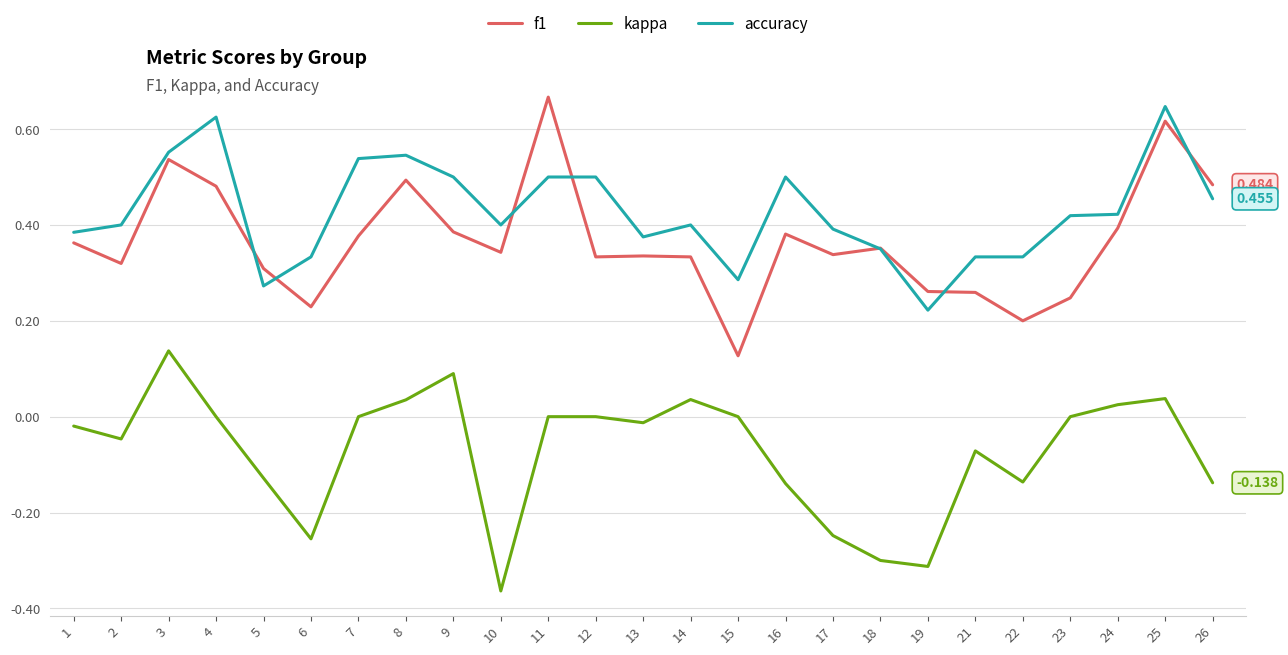

True or false: accuracy and kappa intersect in this chart.

False